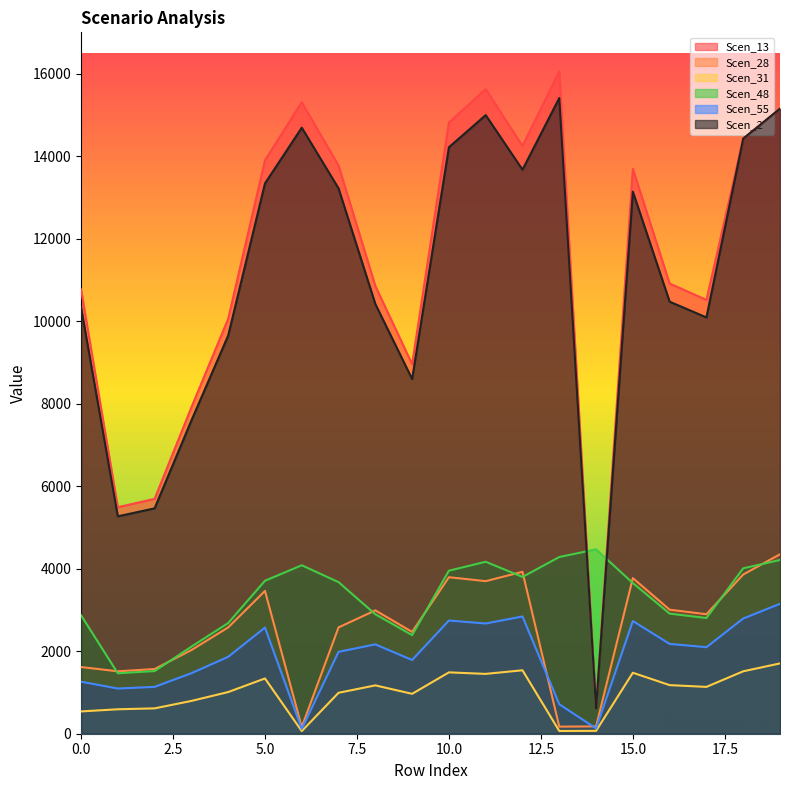

What is the difference between the highest and lowest values at 9?

7990.9